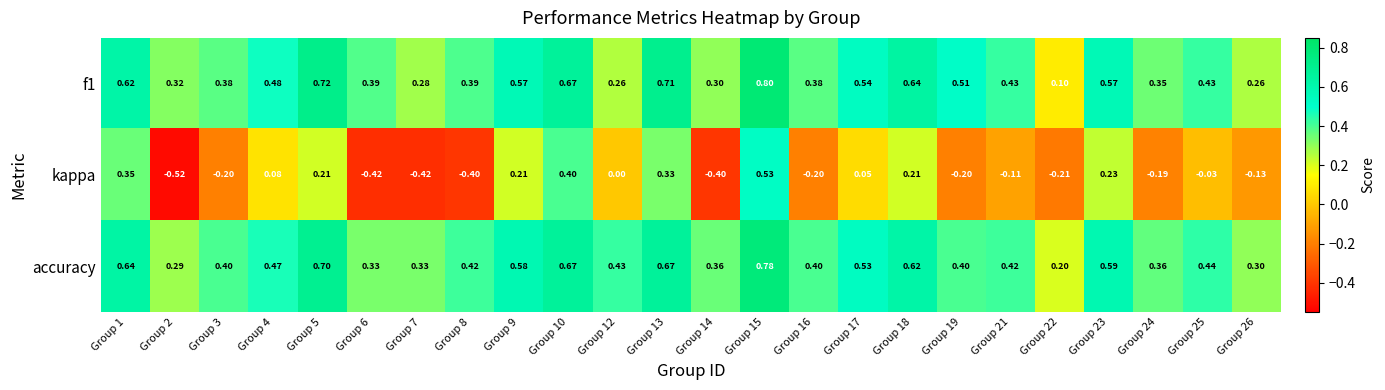

Count the number of data series in this chart.

3